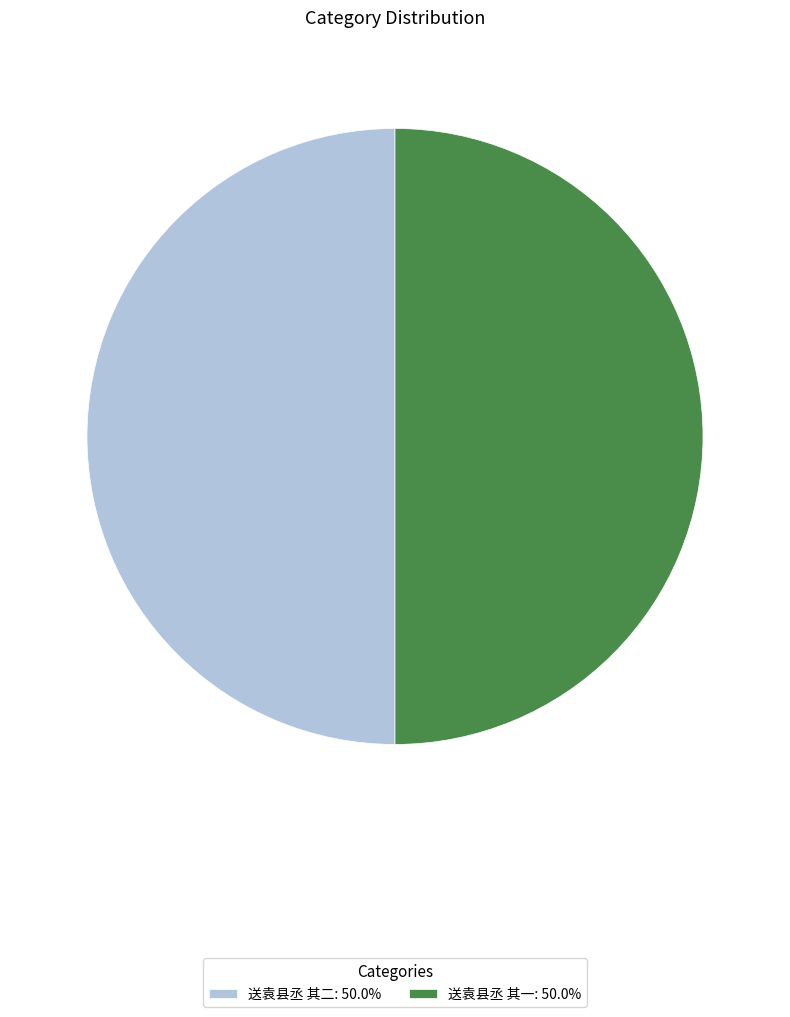

Approximately how many times larger is the value at 送袁县丞 其二: 50.0% compared to 送袁县丞 其一: 50.0%?

1.0